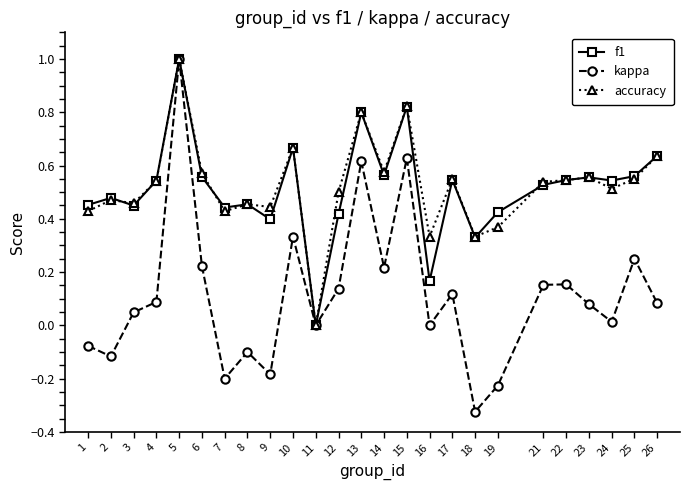

The accuracy series shows 0.8 at 15. True or false?

True